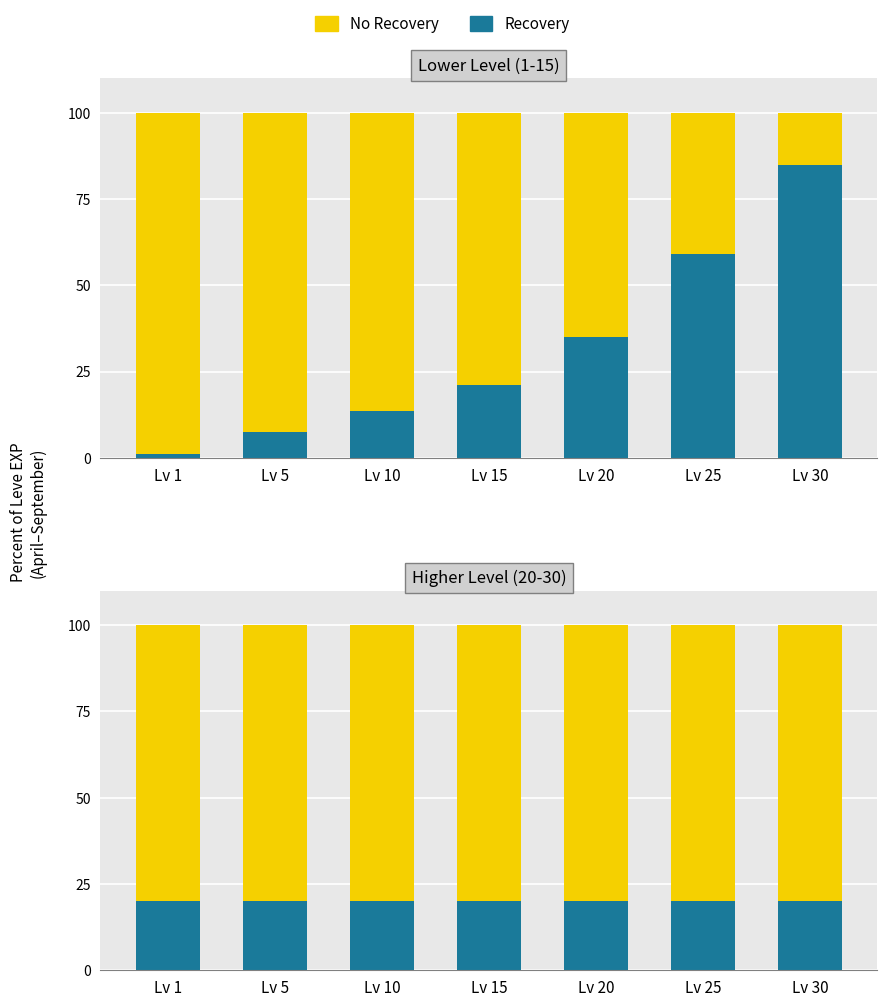

What are all the series names shown in the legend?

Recovery, No Recovery